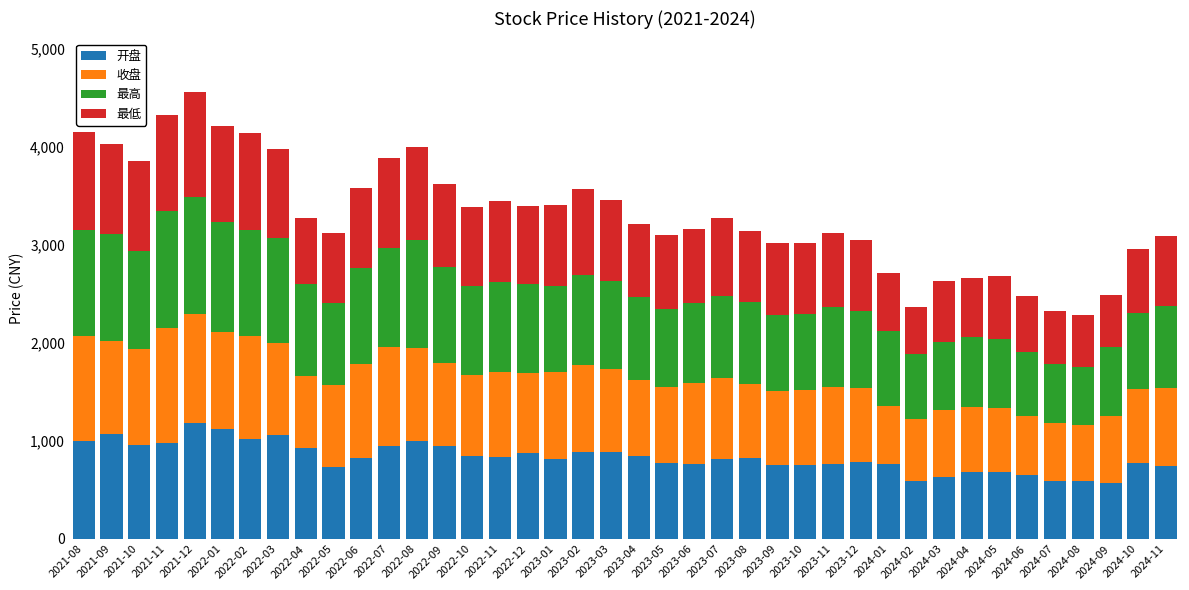

What is the highest value of the 开盘 series?

1179.7